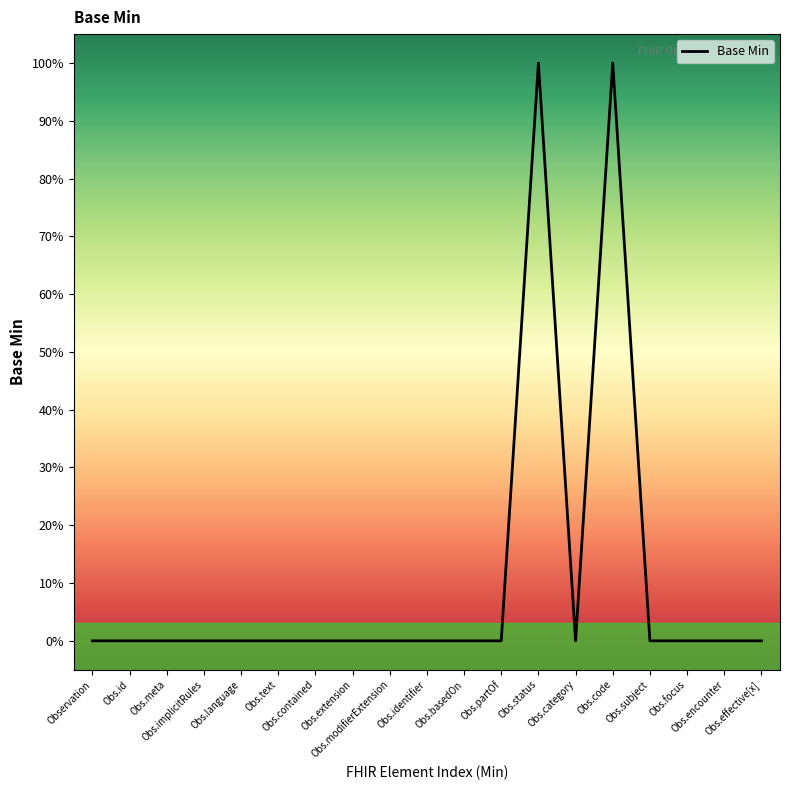

Does the chart display data point markers on the line(s)?

No